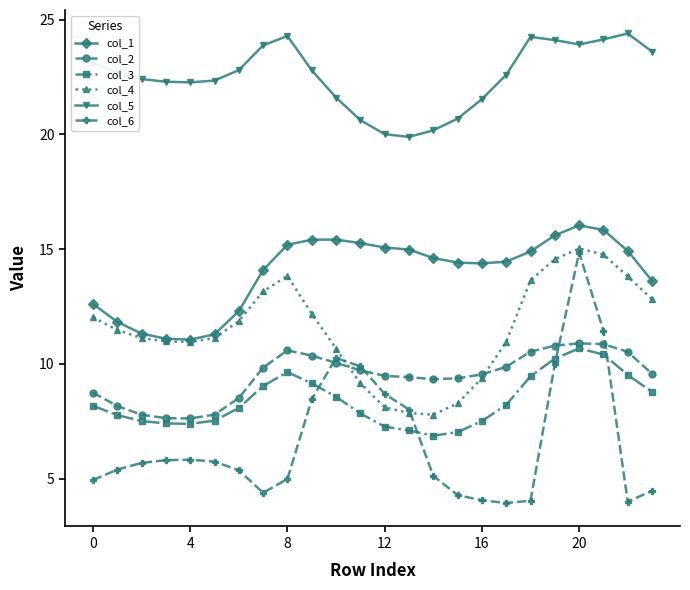

Which series has the largest total across all categories?

col_5